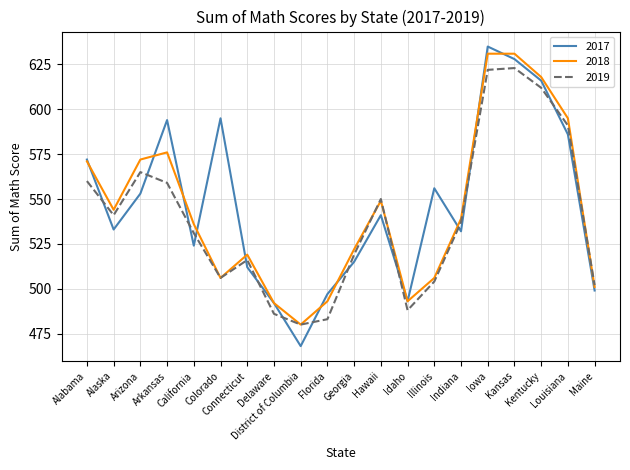

What is the spread (max minus min) of values at Kentucky?

6